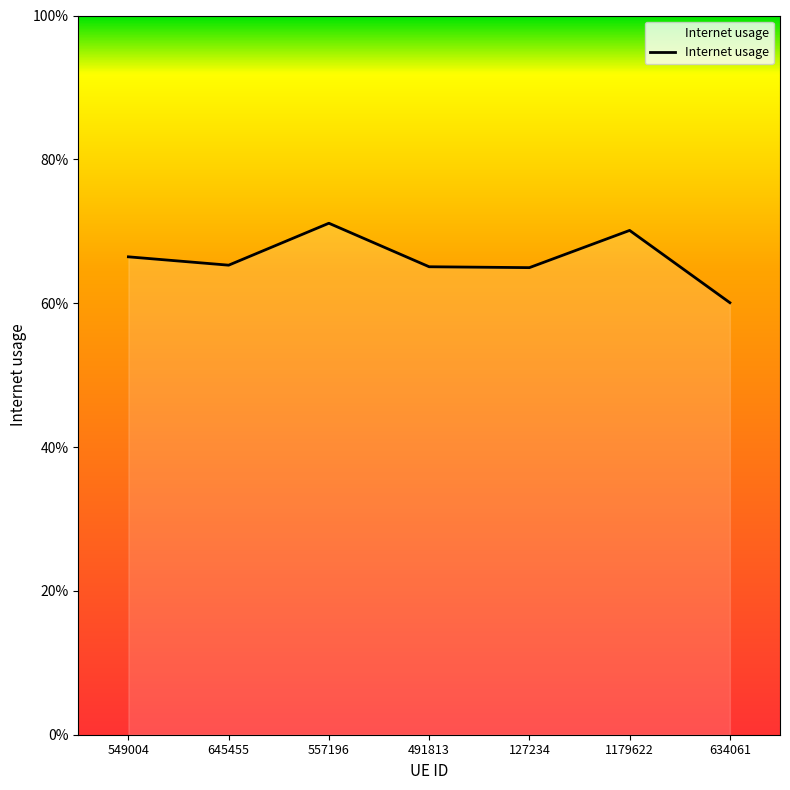

Which has a higher value, 1179622 or 645455?

1179622